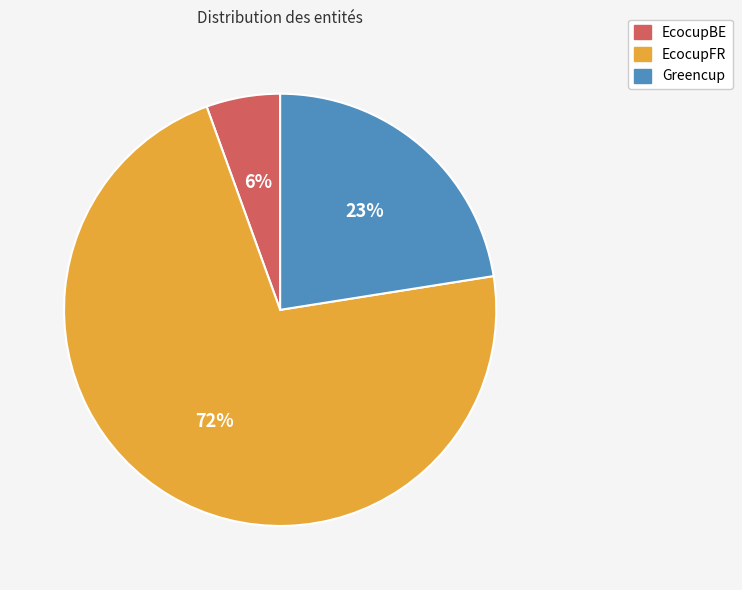

Which slice is the smallest?

EcocupBE